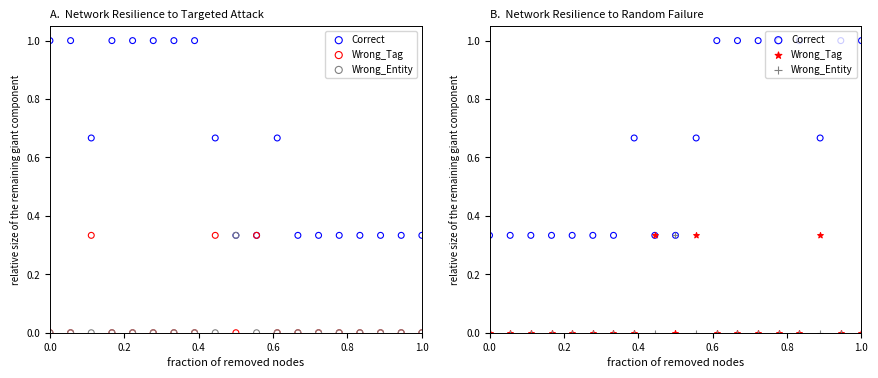

Which series contains the lowest Y value?

Wrong_Tag